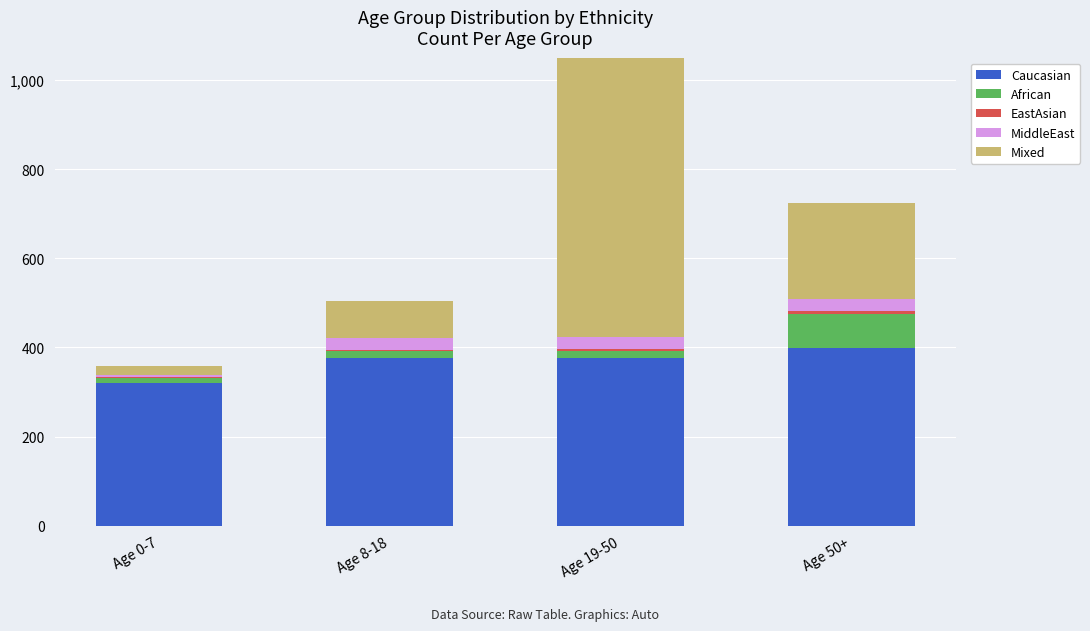

At which category is the sum across all series the highest?

Age 19-50